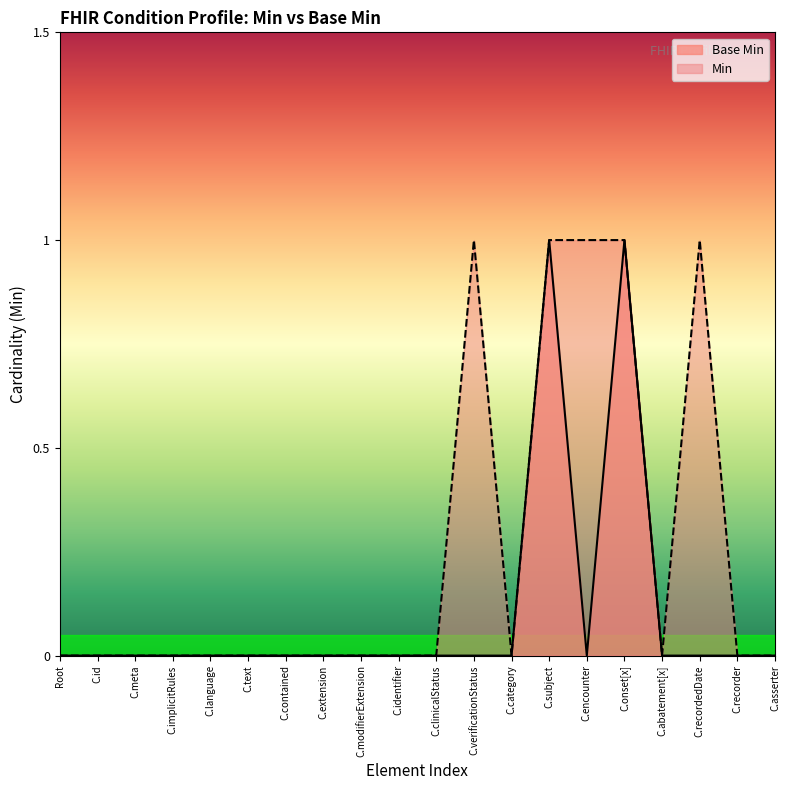

How many values are above zero?

2